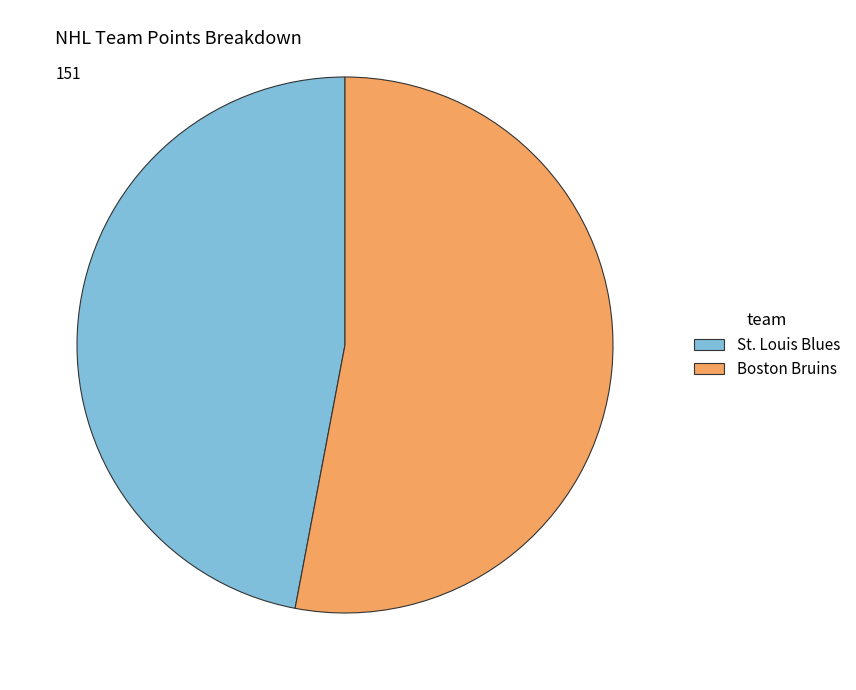

Which slice is the largest?

Boston Bruins